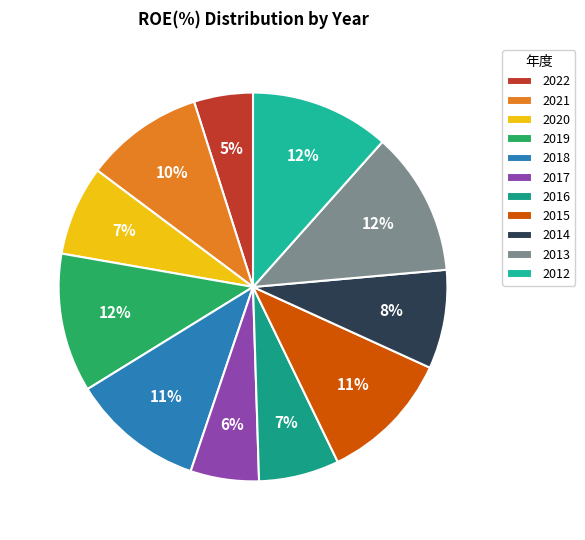

How many segments does this pie chart have?

11